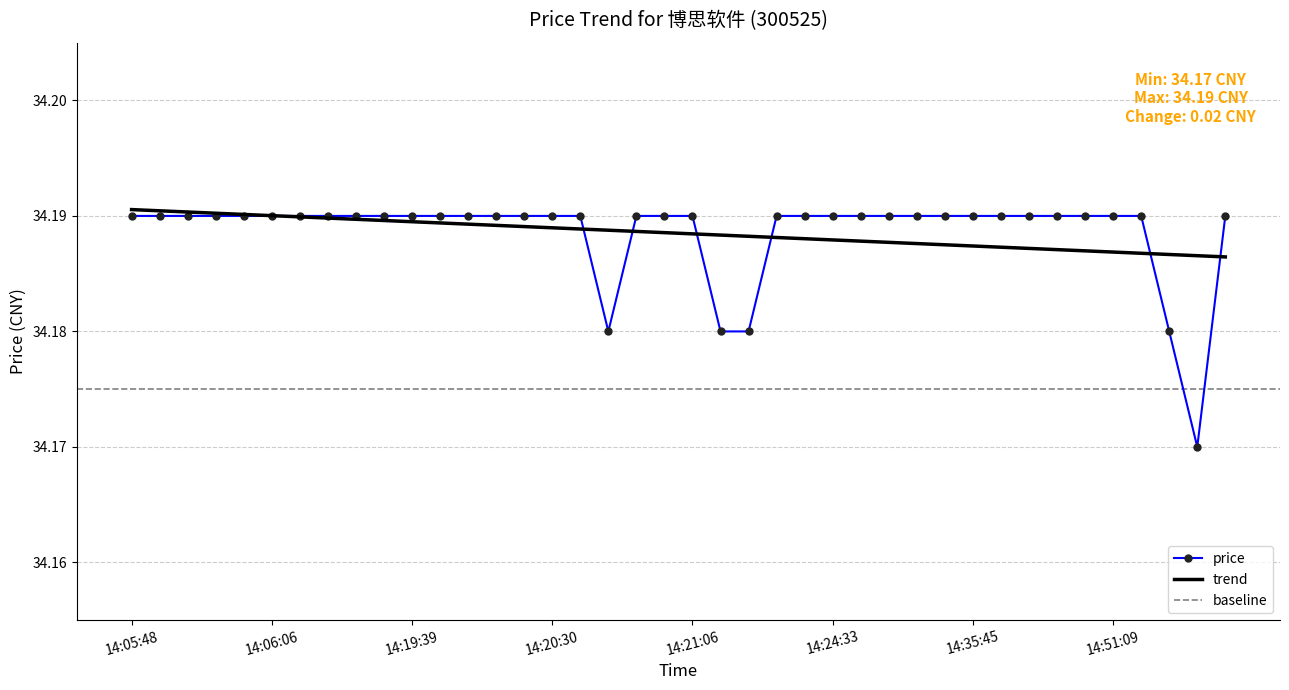

What is the value of the 23rd point from the left?

34.2